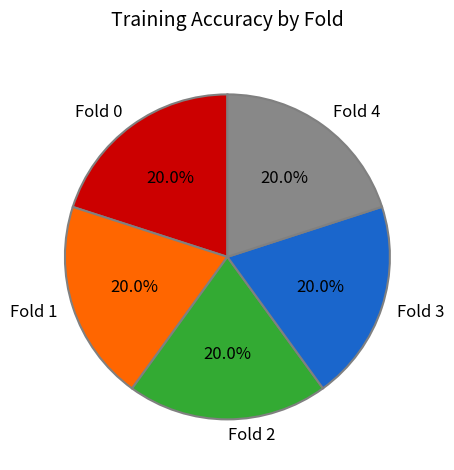

What percentage is the Fold 1 slice, to the nearest percent?

20%